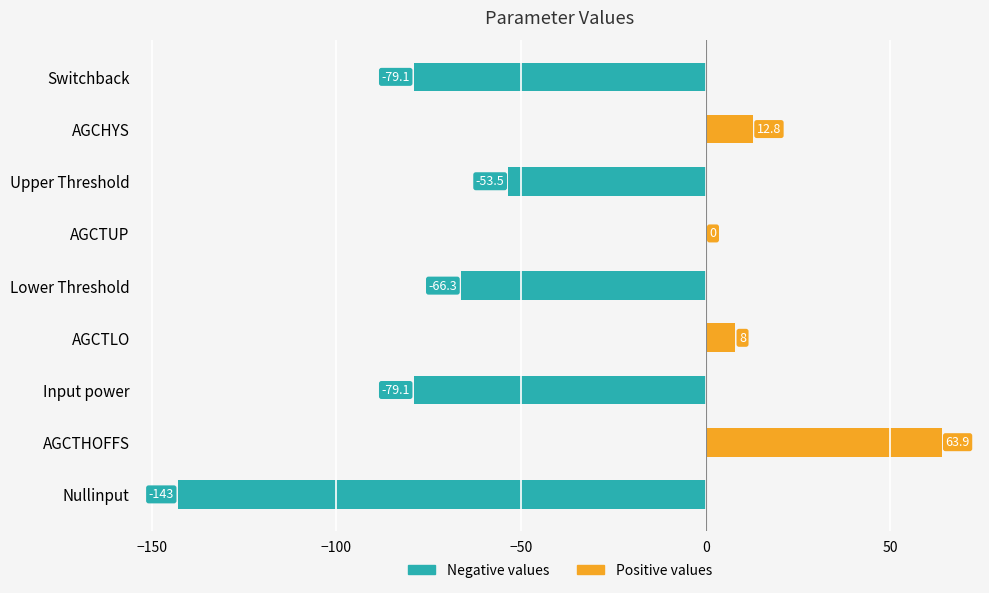

How many groups of bars are there?

9